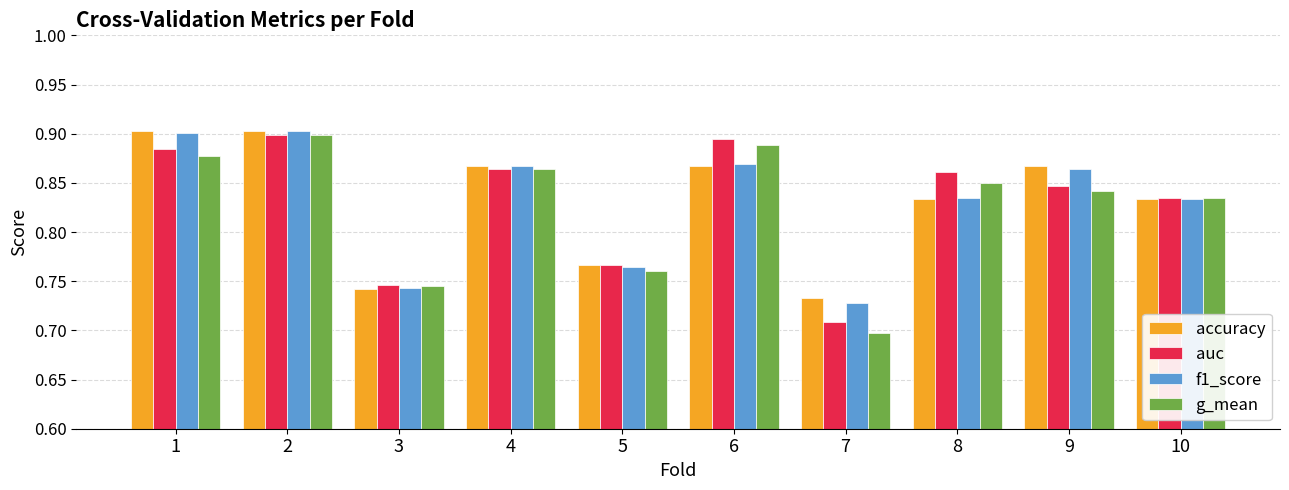

Is the value of g_mean at 1 greater than the value of accuracy at 10?

Yes